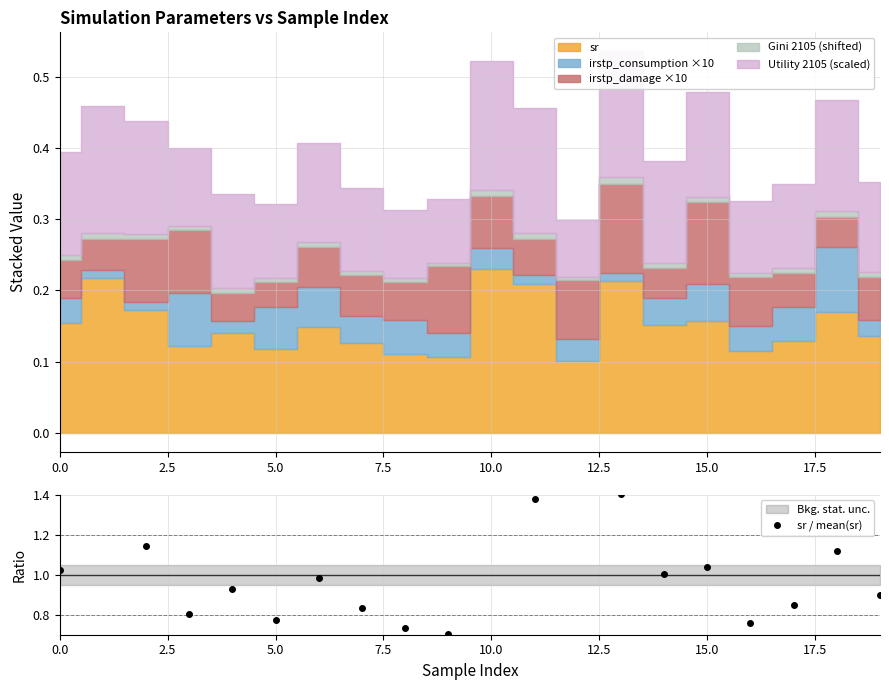

What is the approximate value at 7.5?

0.8